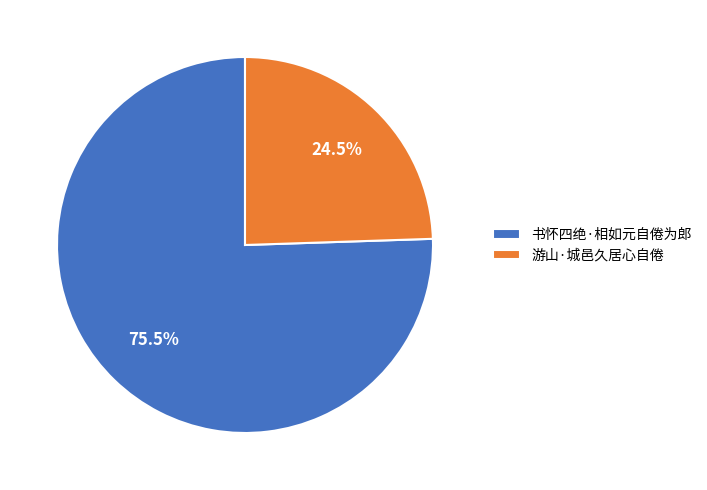

Between 游山·城邑久居心自倦 and 书怀四绝·相如元自倦为郎, which is larger?

书怀四绝·相如元自倦为郎